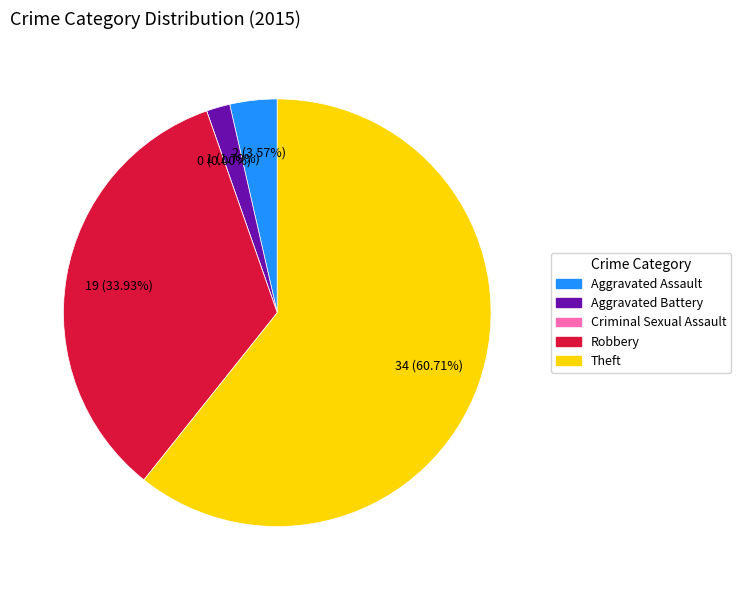

Which category has the smallest portion of the pie?

Criminal Sexual Assault